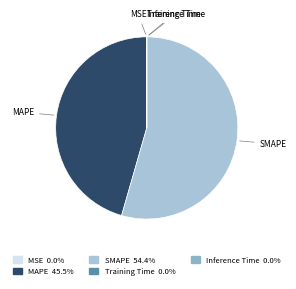

What is the largest slice in the pie chart?

SMAPE